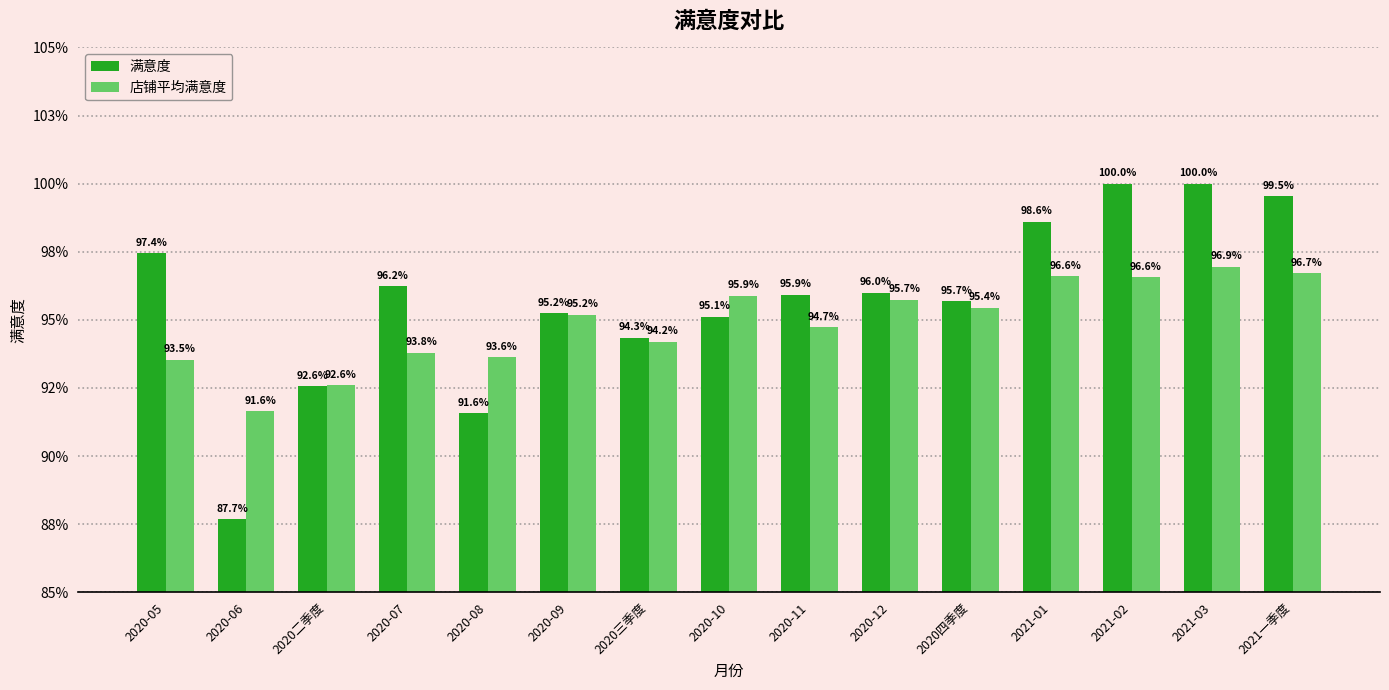

Reading left to right, what are all the values shown in this chart?

满意度: 1.0	0.9	0.9	1.0	0.9	1.0	0.9	1.0	1.0	1.0	1.0	1.0	1.0	1.0	1.0
店铺平均满意度: 0.9	0.9	0.9	0.9	0.9	1.0	0.9	1.0	0.9	1.0	1.0	1.0	1.0	1.0	1.0